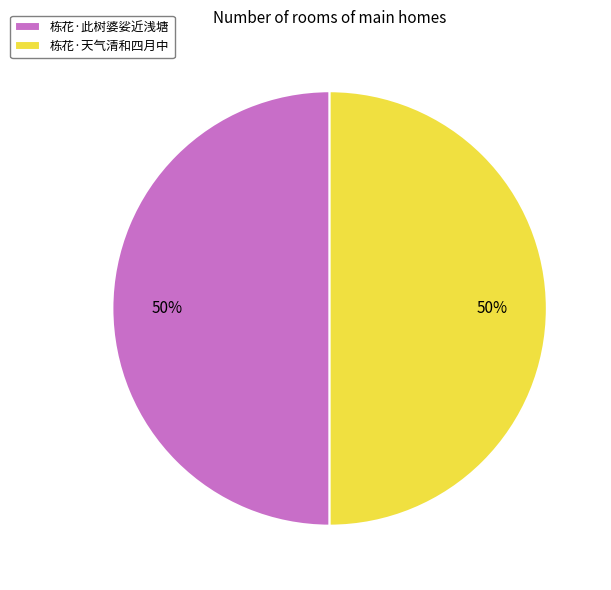

True or false: 栋花·天气清和四月中 accounts for 50% of the total.

True